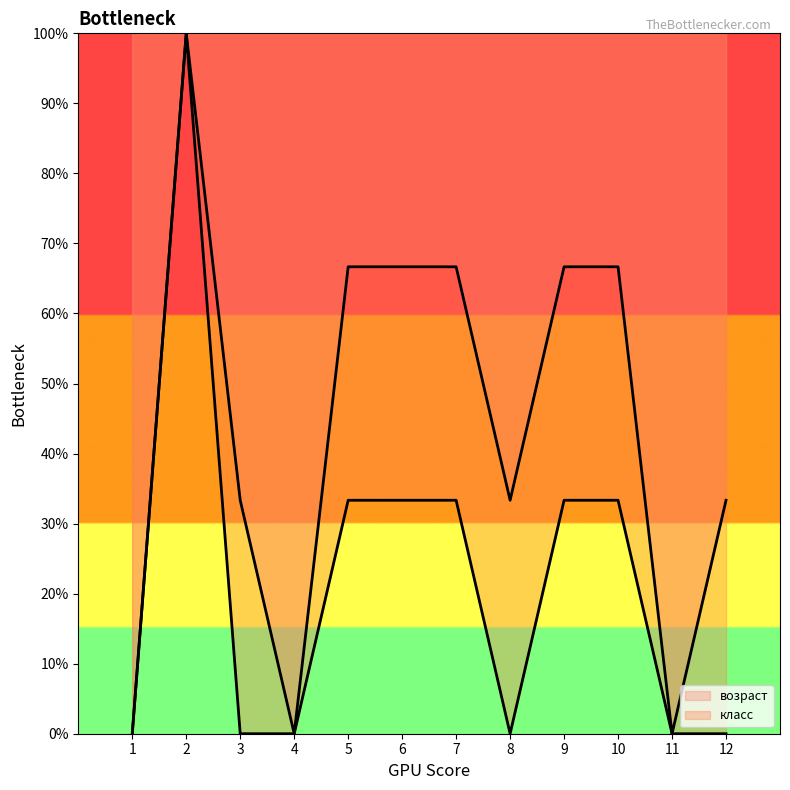

Which series has the largest range (max minus min)?

возраст